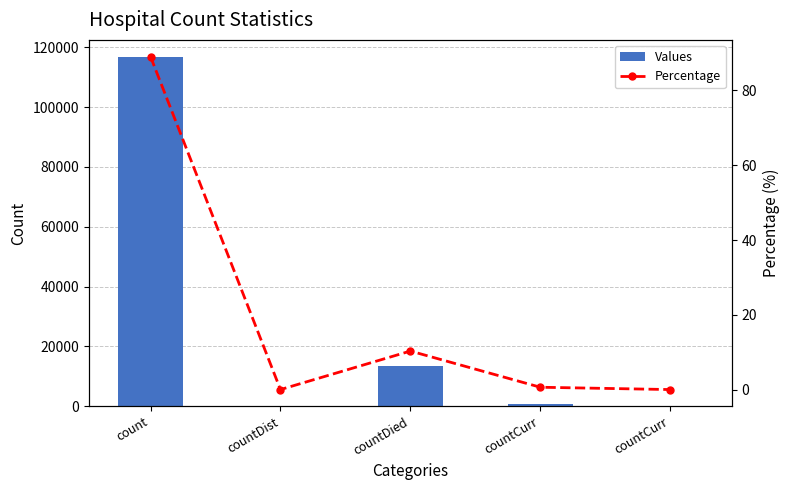

Reading right to left, transcribe all the data shown in this chart.

Values: 0.0	812.0	13484.0	0.0	116618.0
Percentage: 0.0	0.6	10.3	0.0	89.1